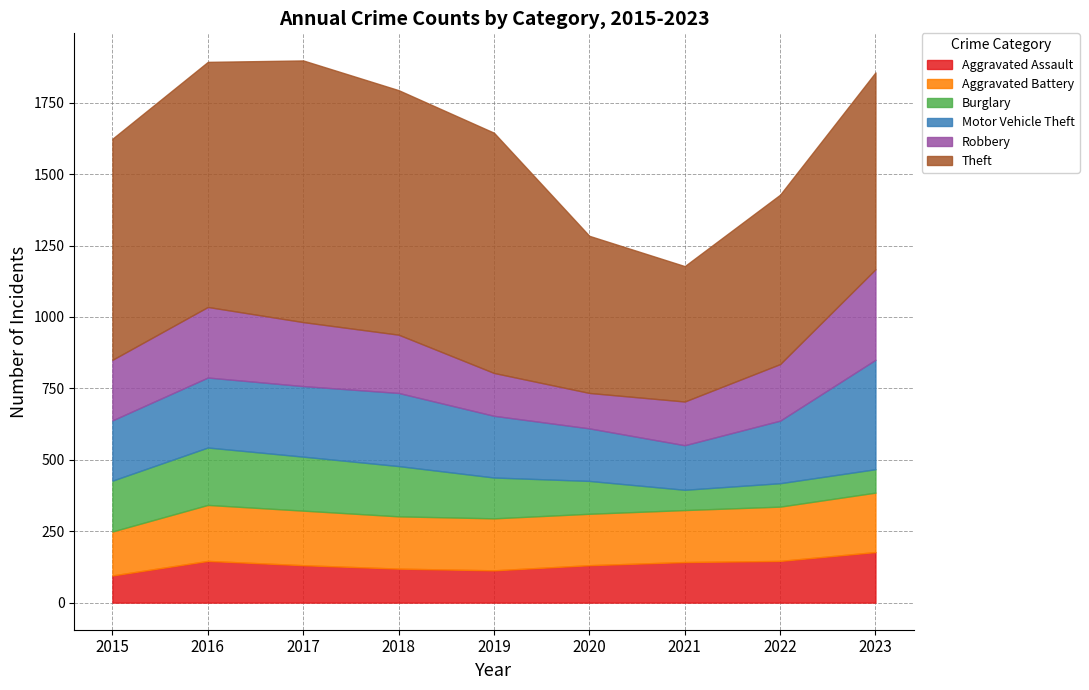

How many data points in Robbery are above 204?

4